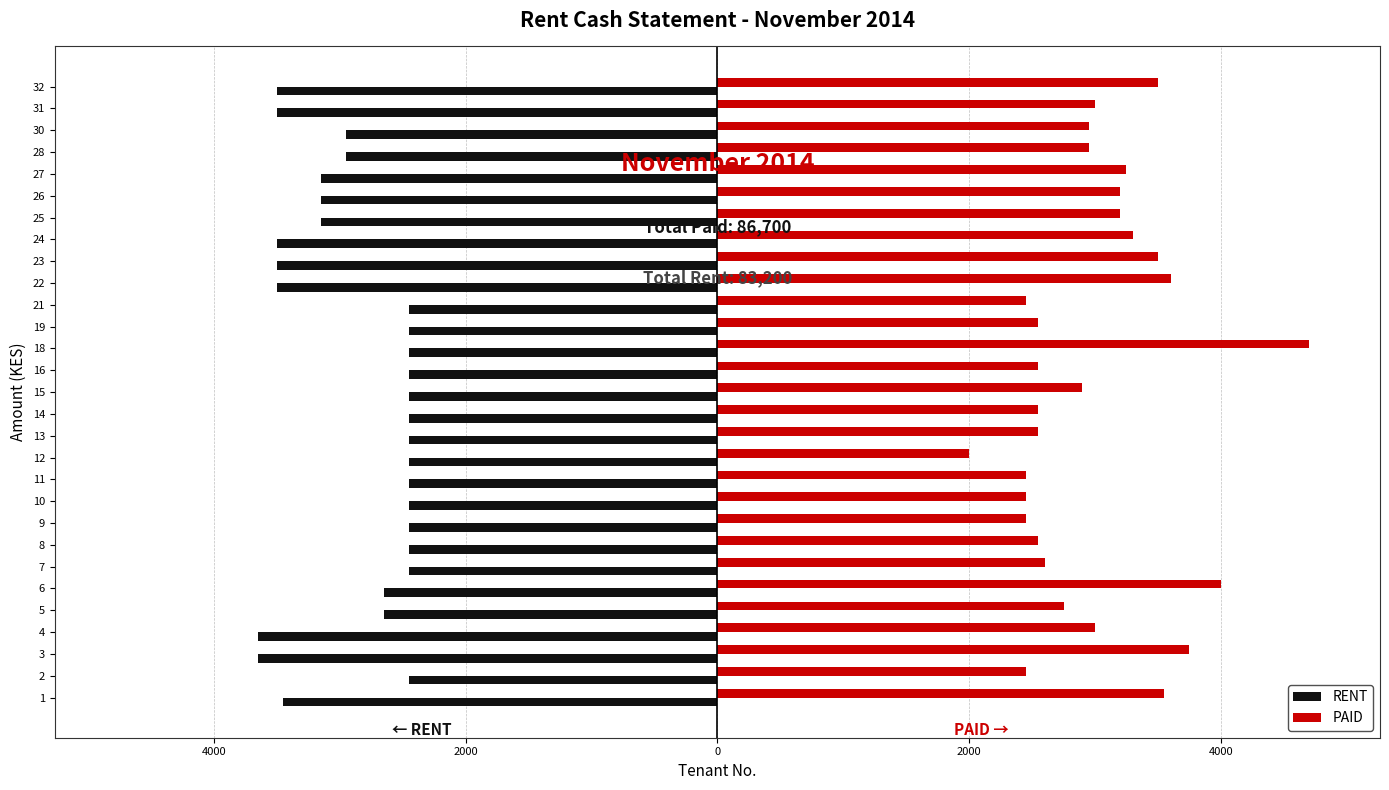

How many data points in RENT are above -2650?

14